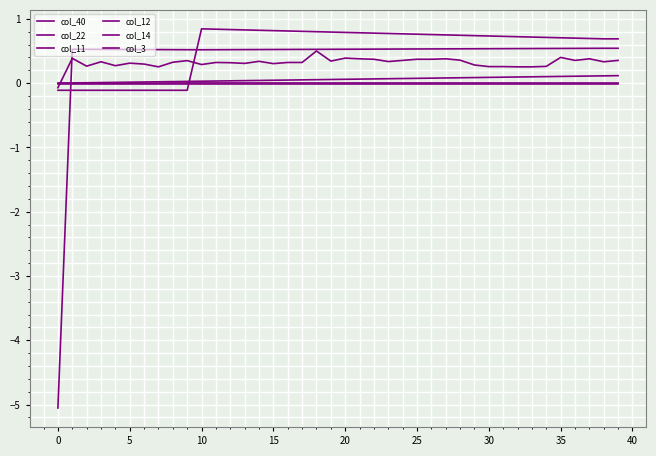

Is this an area chart (filled region under the line)?

No